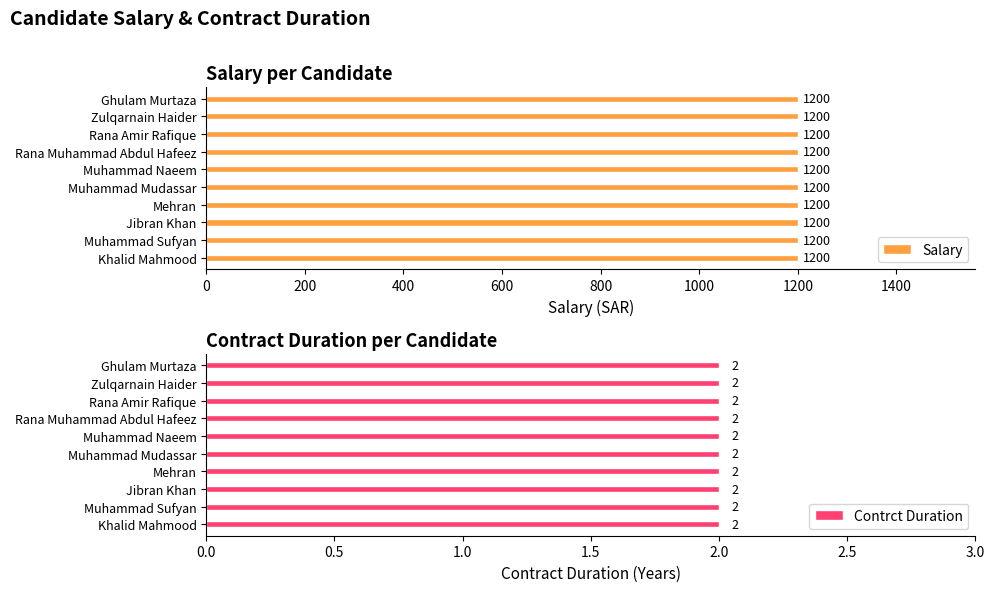

What is the average value of the Contrct Duration series?

2